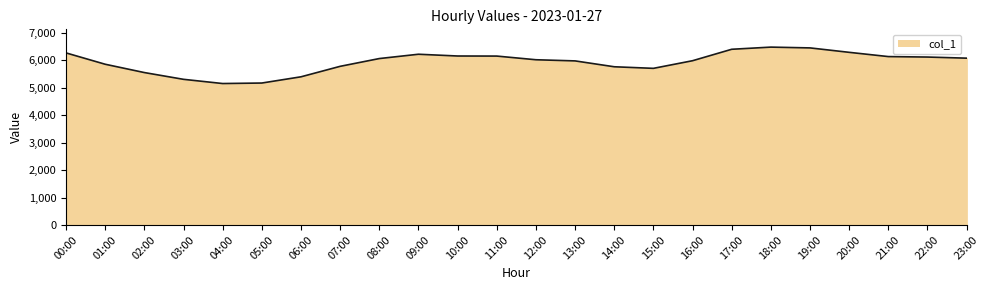

What is the difference between the maximum and minimum values?

1328.2